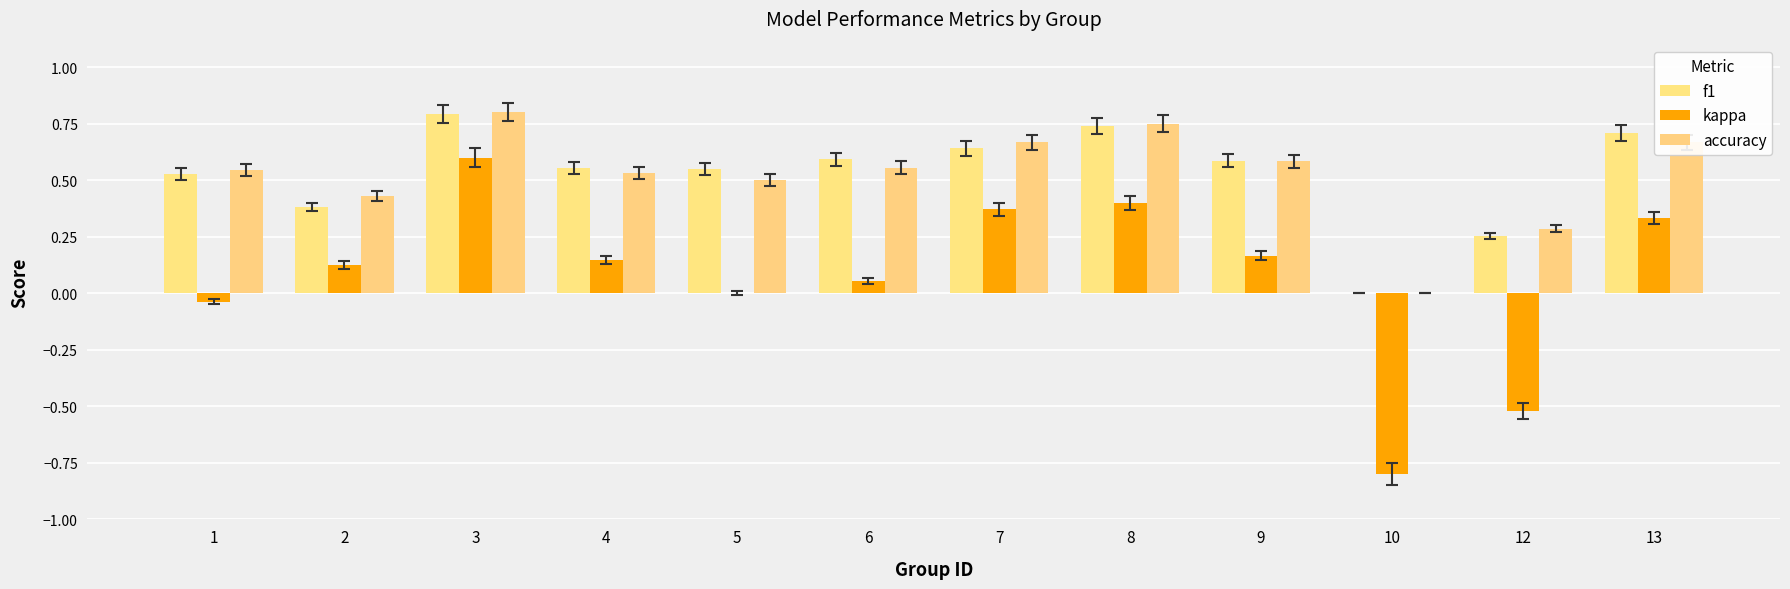

What are all the series names shown in the legend?

f1, kappa, accuracy